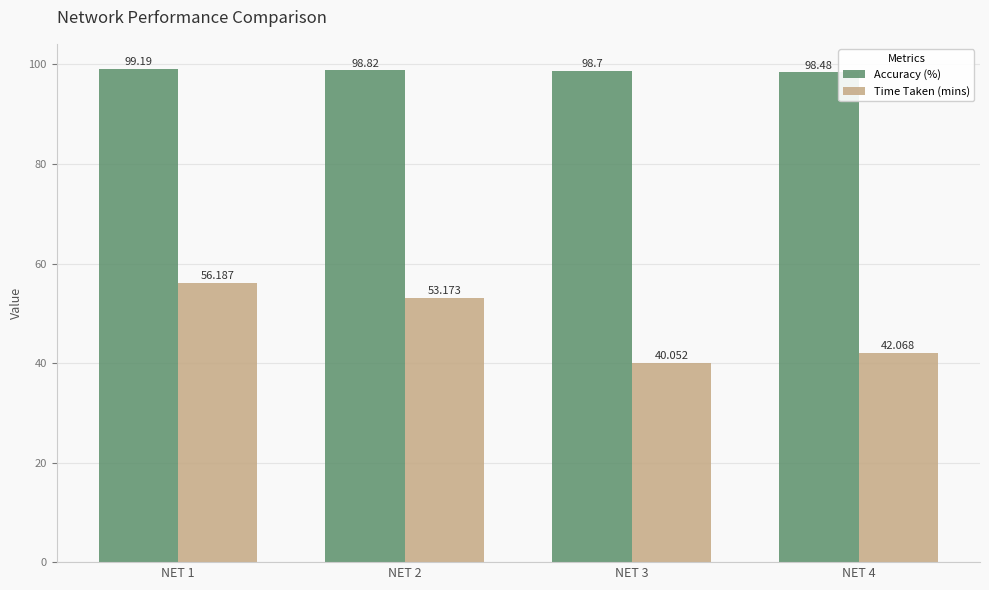

At how many categories does at least one series exceed 71?

4